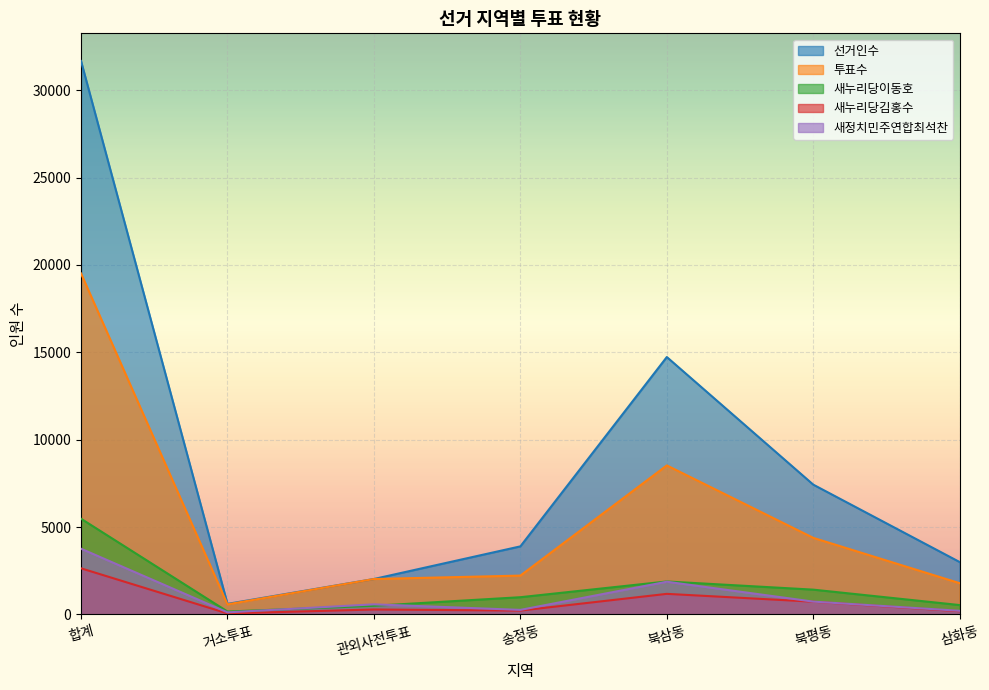

Which series has the largest total across all categories?

선거인수